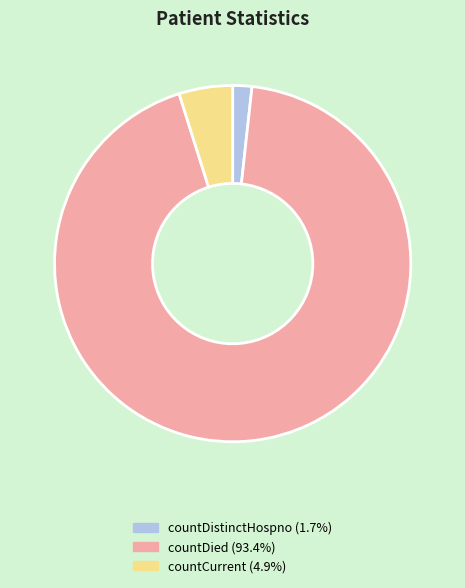

Does countDied represent more than half of the total?

Yes